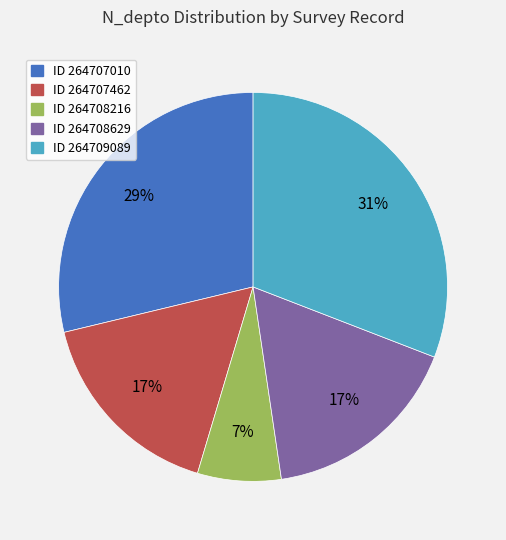

What percentage is the ID 264707462 slice, to the nearest percent?

17%